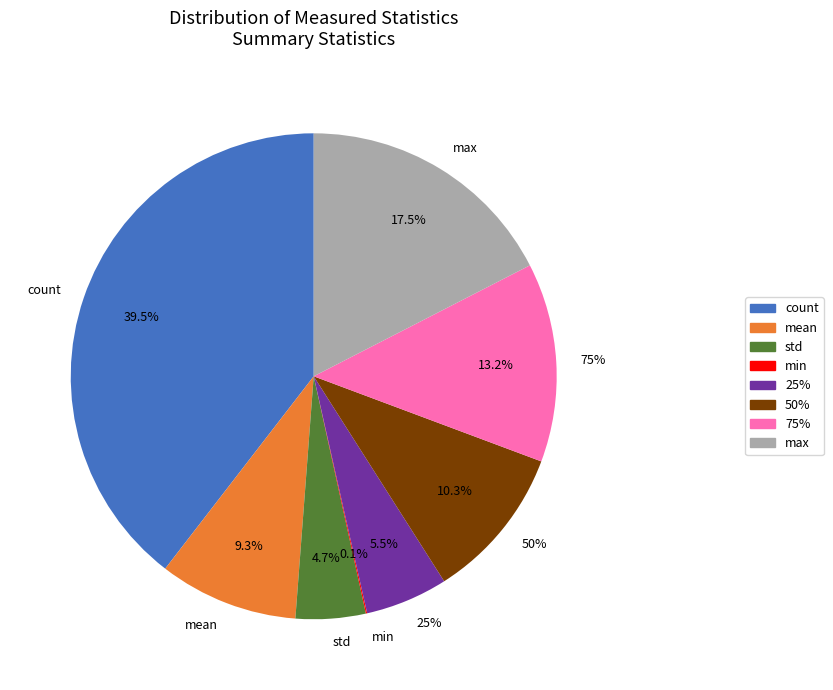

The 25% slice represents 1% of the pie. True or false?

False